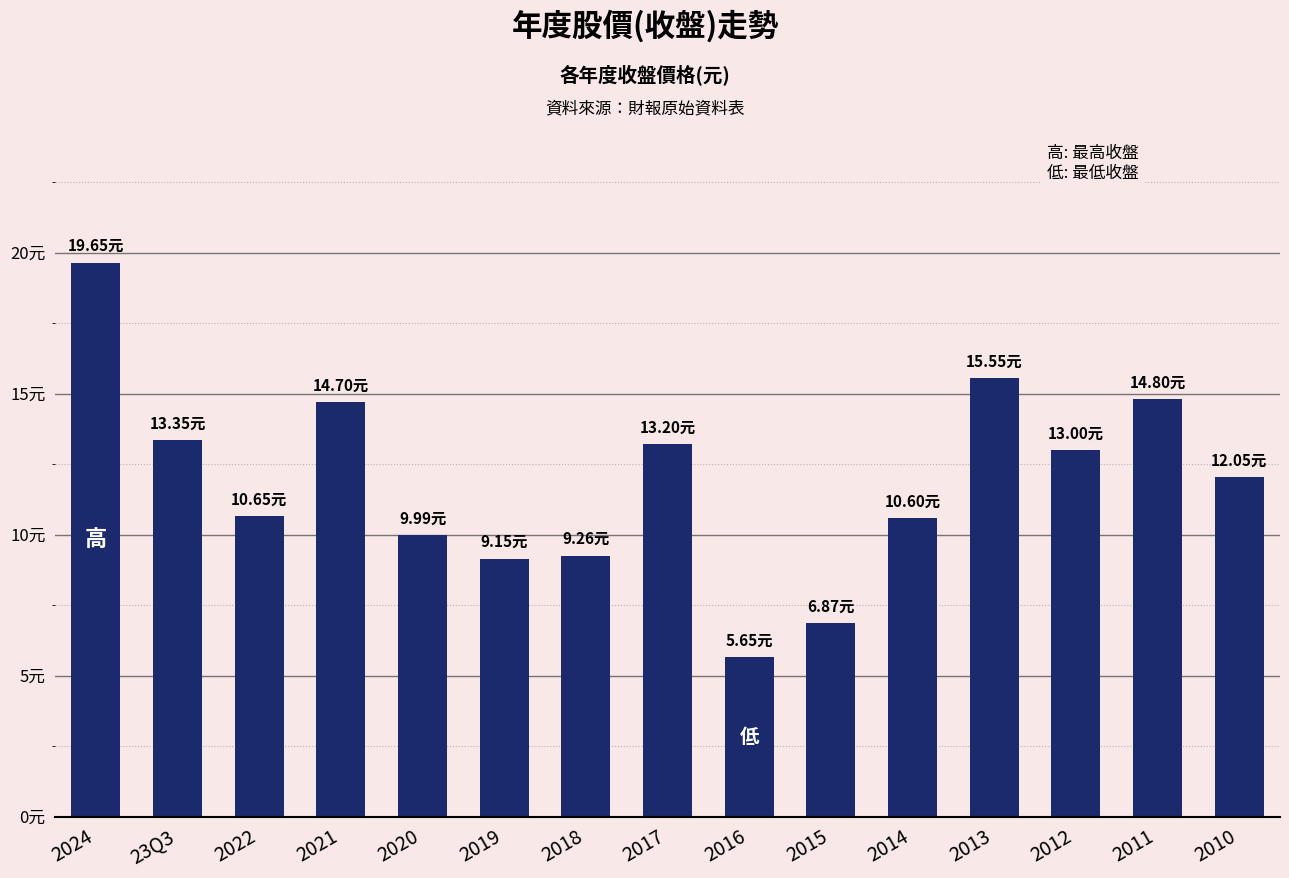

At which label does the data first exceed 12?

2024